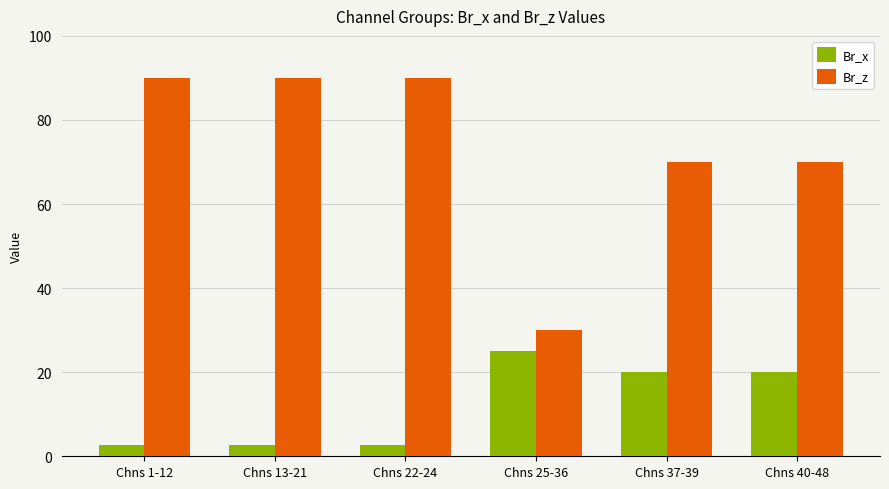

What is the value of the Br_z bar at the 4th from the left?

30.0